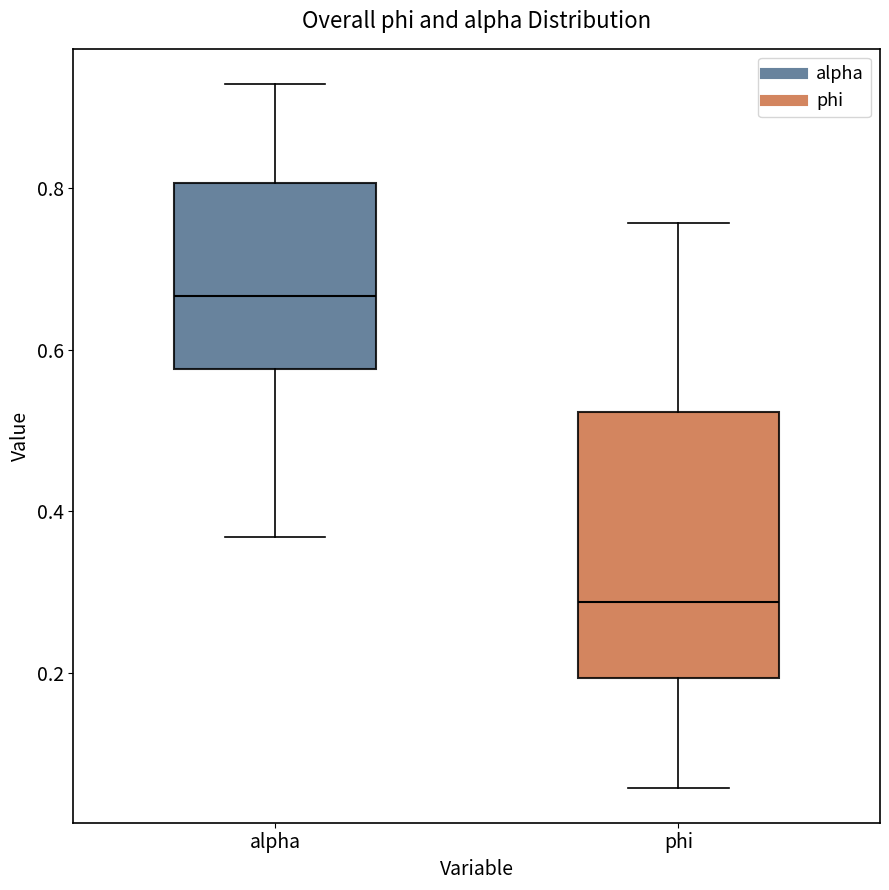

Which box has the lowest median line?

phi